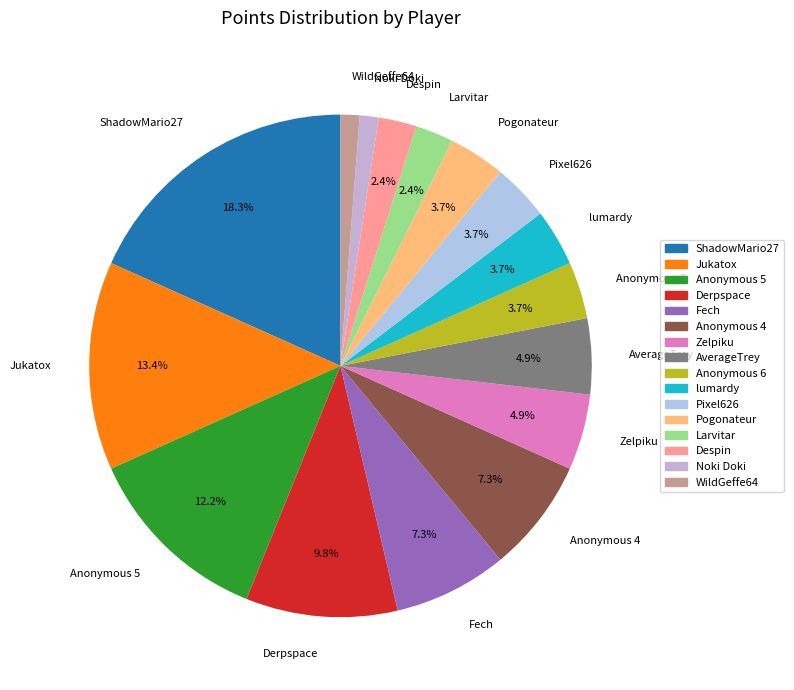

How much of the chart is everything except Pogonateur?

96.3%